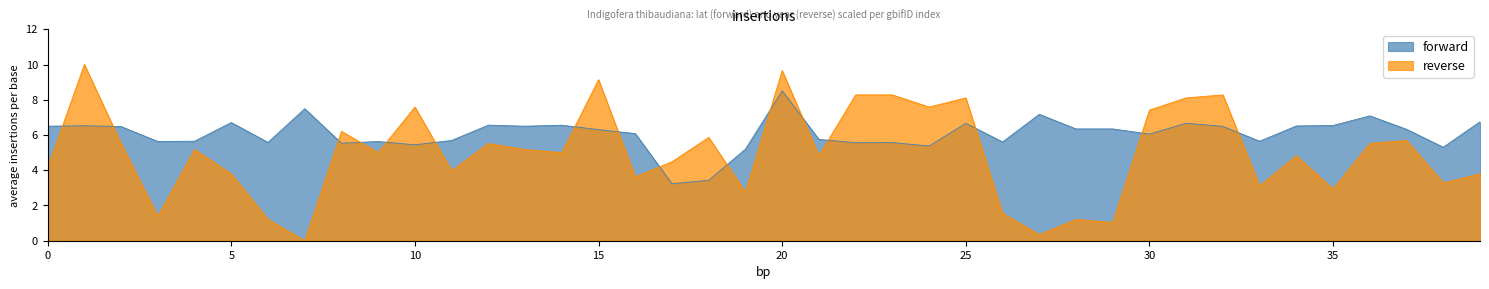

In forward, how many points are lower than both neighbors (excluding endpoints)?

12